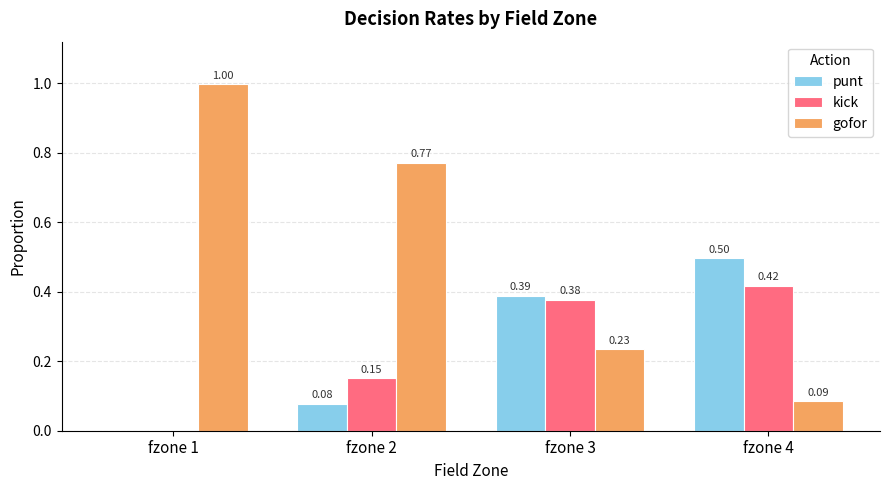

Which series has the largest total across all categories?

gofor